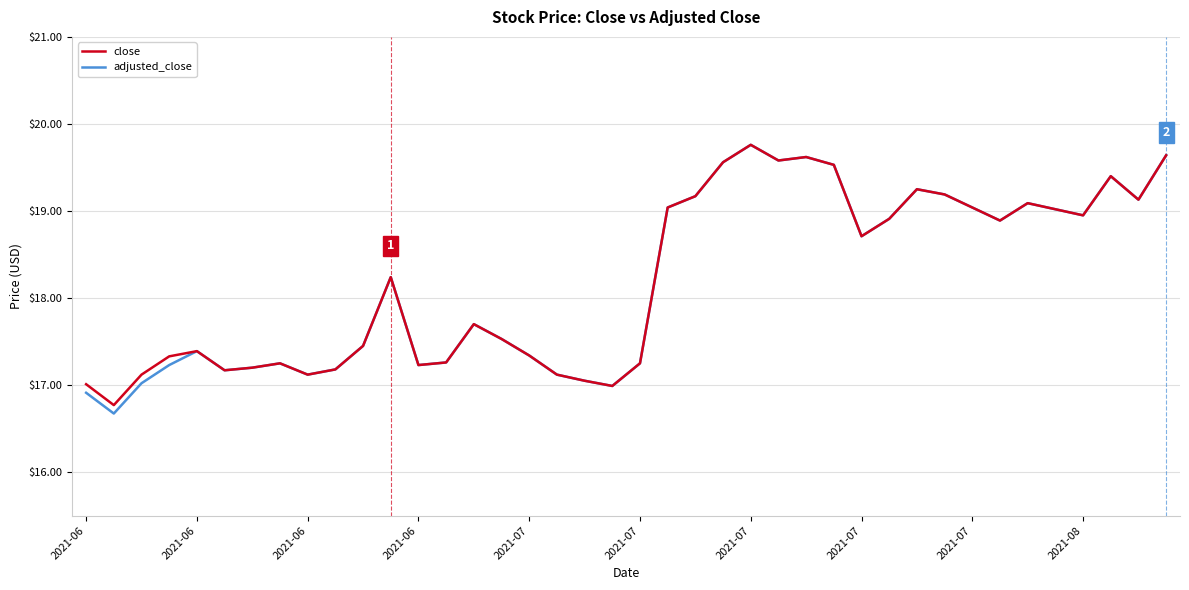

How many lines are shown in the chart?

2